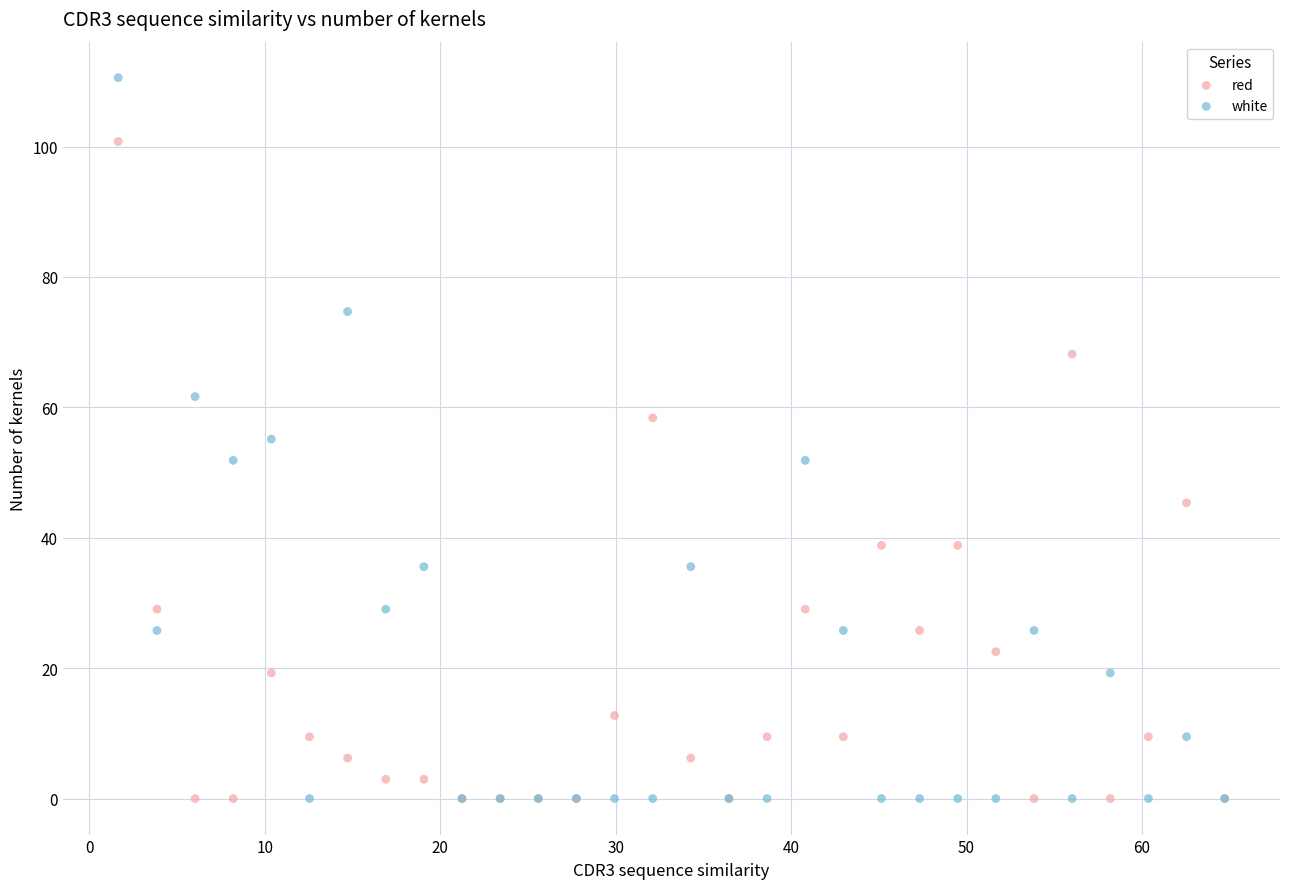

What is the X range (max minus min) for the scatter plot?

63.1